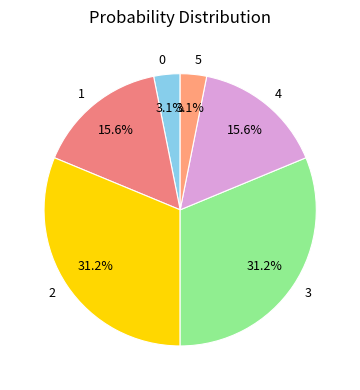

To the nearest percent, what is the difference between the 2 and 0 slice percentages?

28%